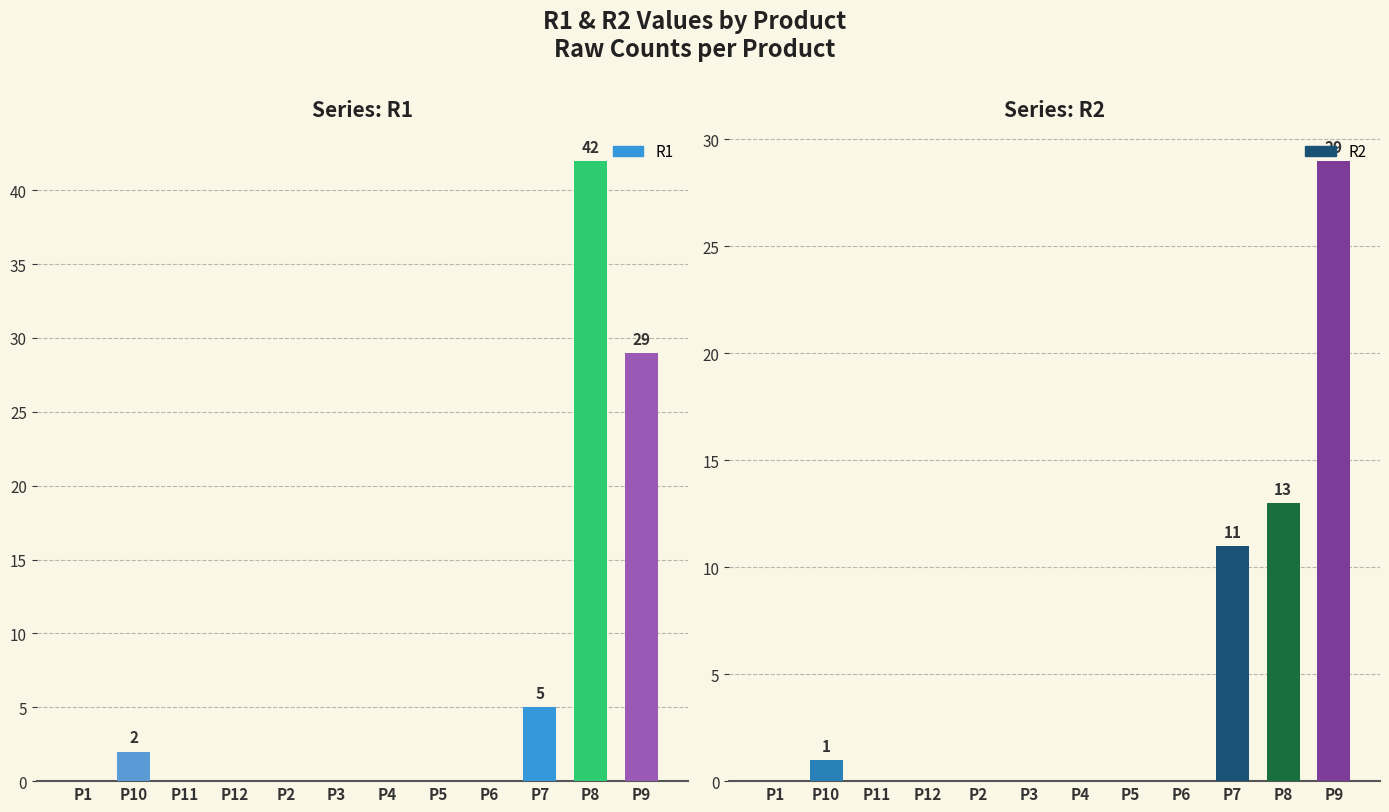

Reading left to right, what are all the values shown in this chart?

R1: 0	2	0	0	0	0	0	0	0	5	42	29
R2: 0	1	0	0	0	0	0	0	0	11	13	29